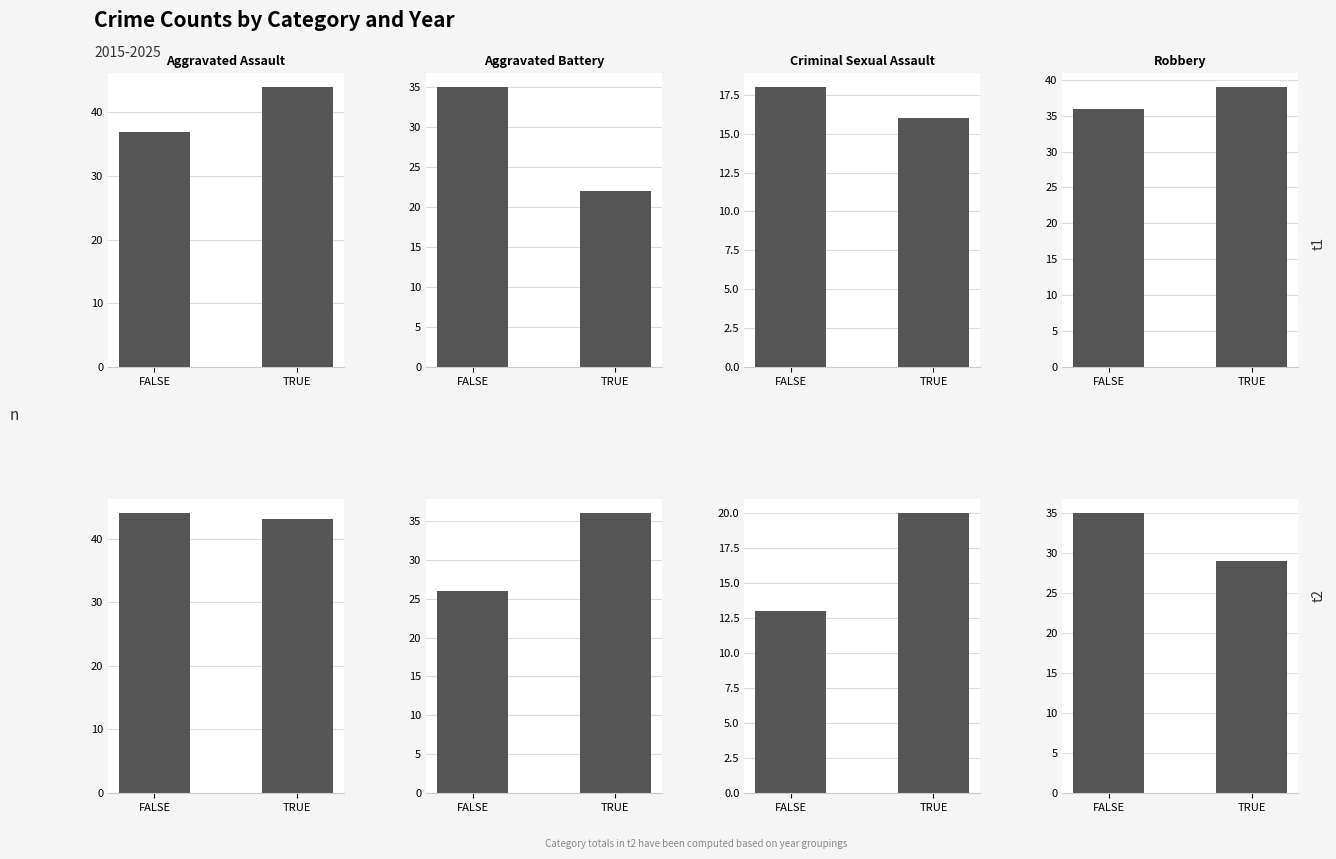

Between TRUE and FALSE, which is larger?

FALSE